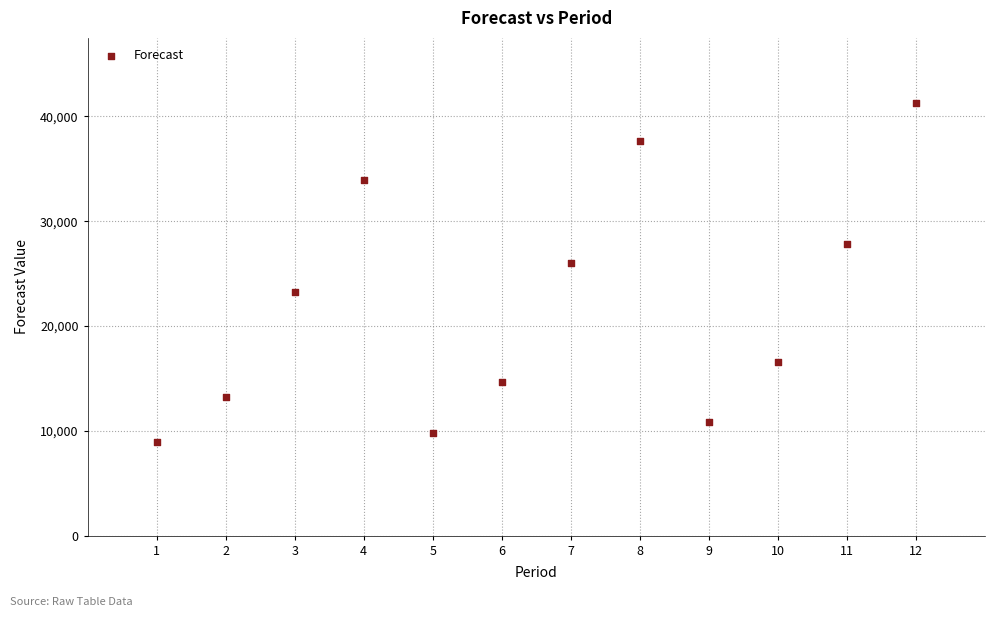

What is the average Y value?

21991.8